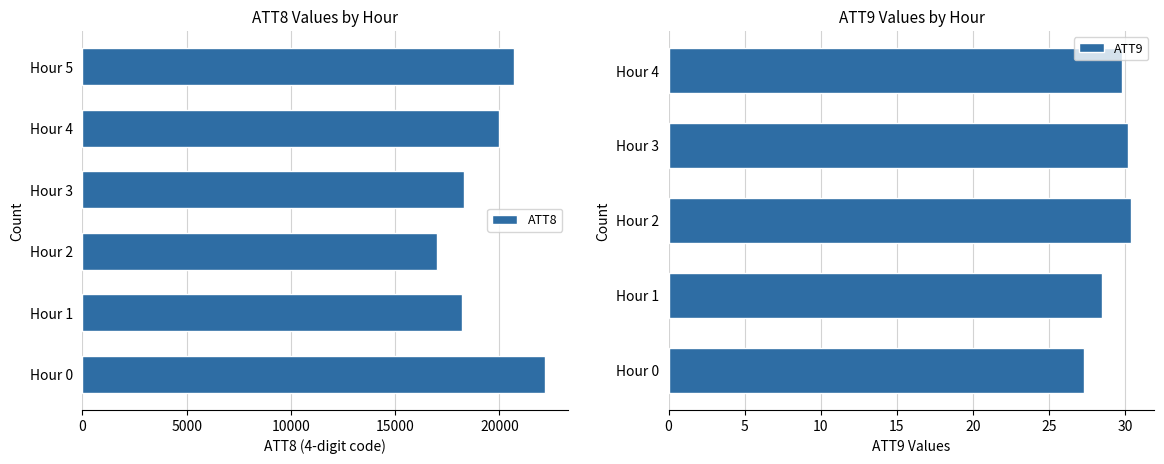

What is the lowest value of the ATT8 series?

17000